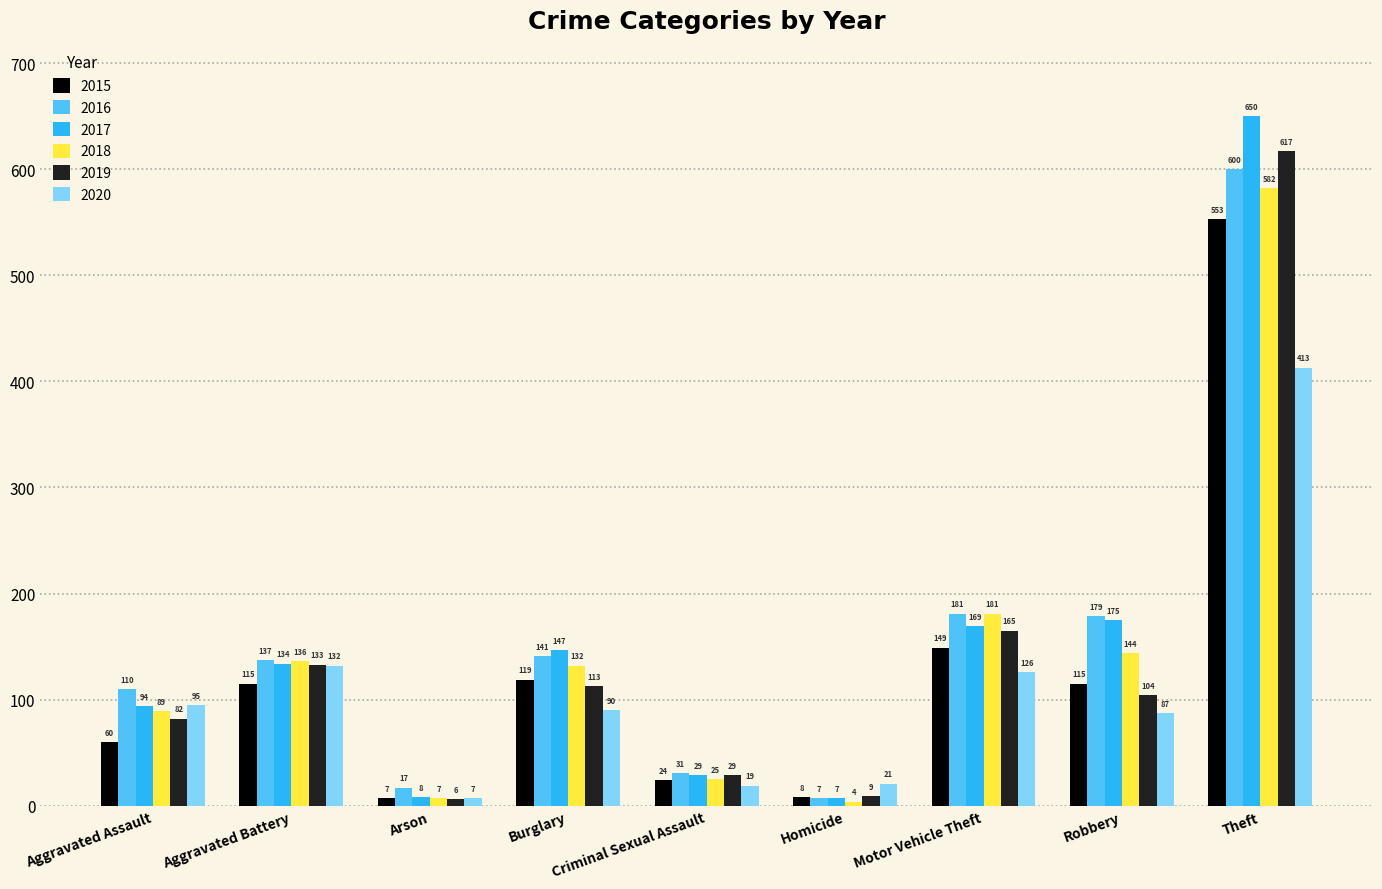

What is the sum of all 2017 values?

1413